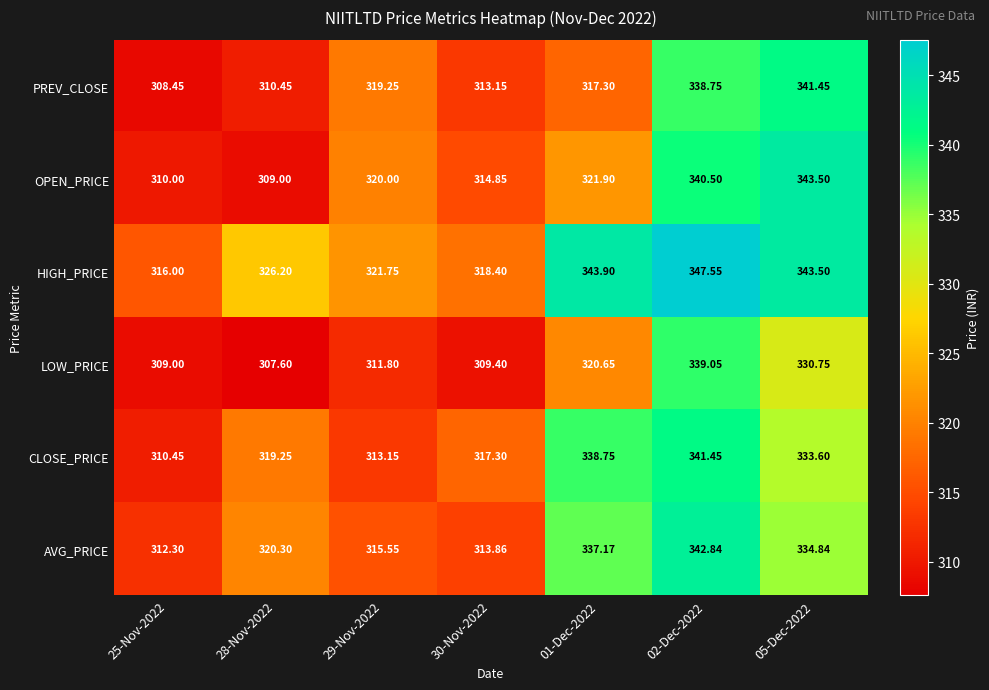

Is the value of PREV_CLOSE at 02-Dec-2022 greater than the value of AVG_PRICE at 01-Dec-2022?

Yes